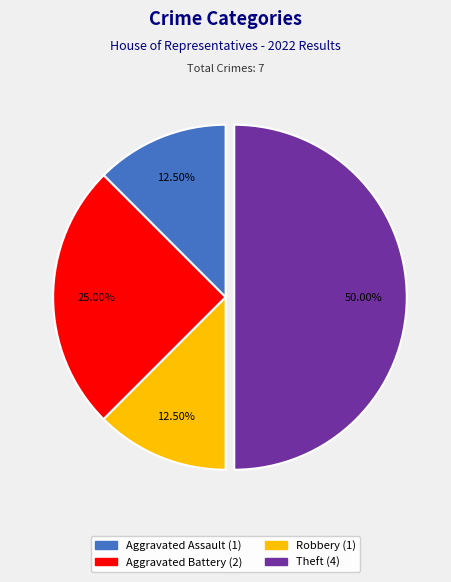

Is there any slice that represents more than half of the pie?

No